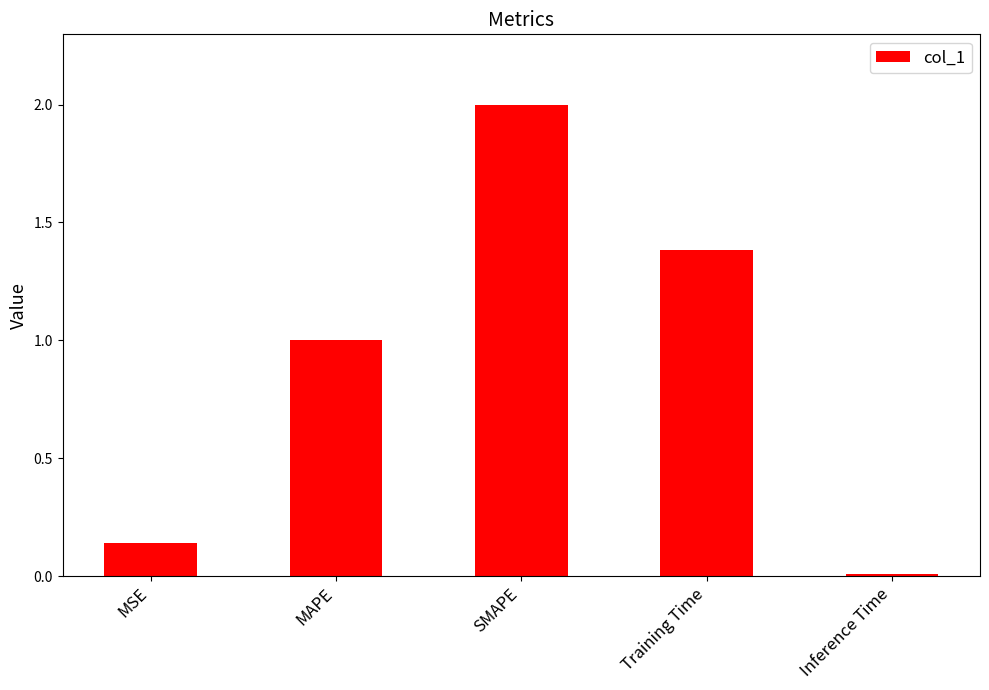

What position from the left is MSE?

1